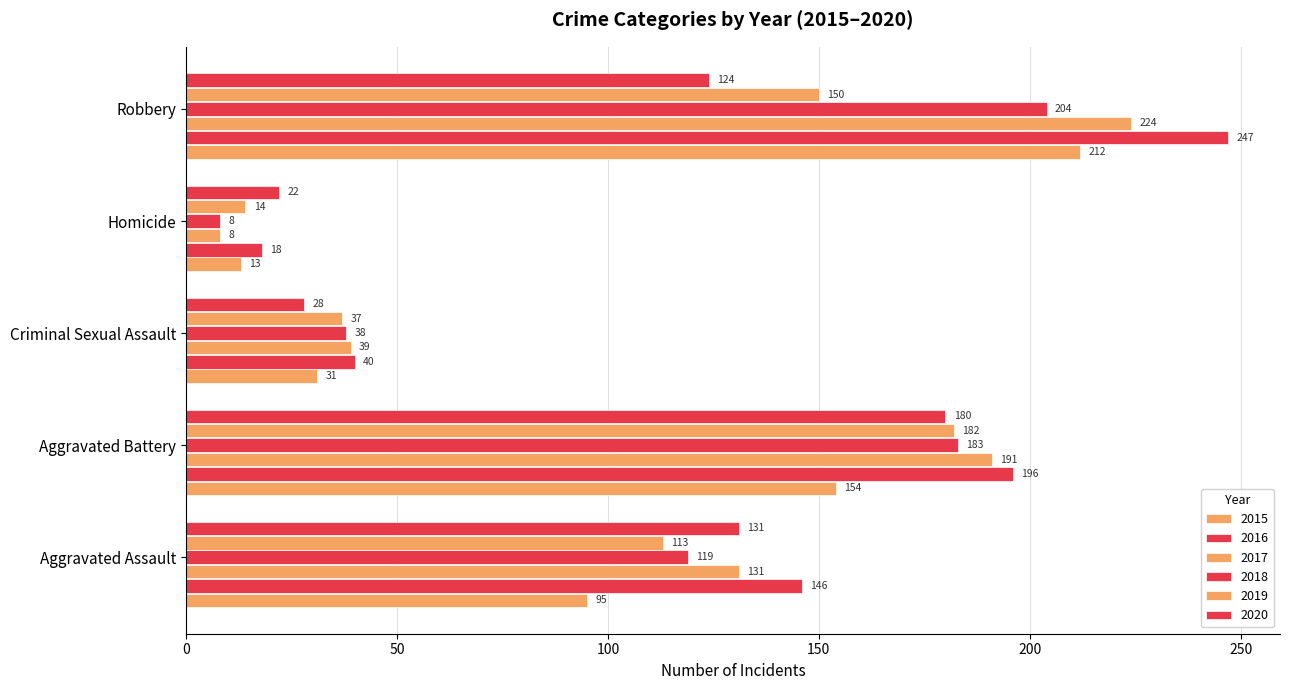

What is the approximate value of 2016 at Aggravated Battery?

196